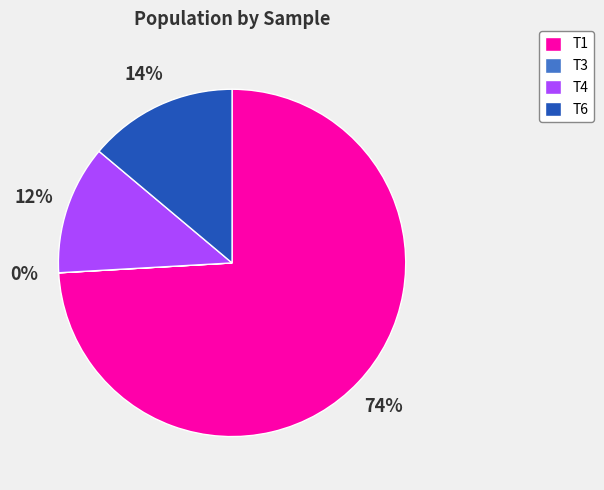

Which category has the biggest portion of the pie?

T1